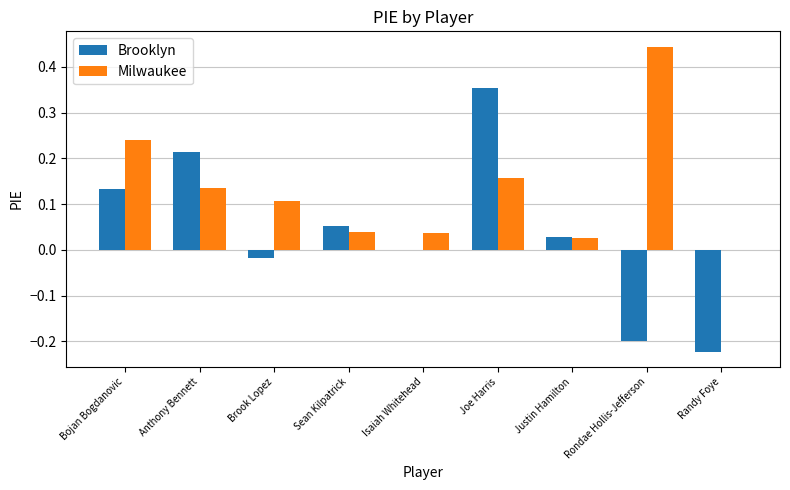

True or false: Brooklyn has a value of 0.1 at Anthony Bennett.

False